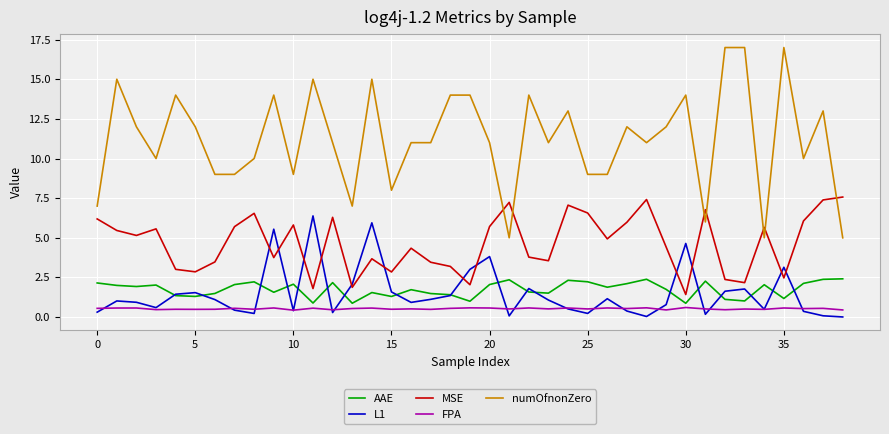

True or false: MSE and AAE intersect in this chart.

False